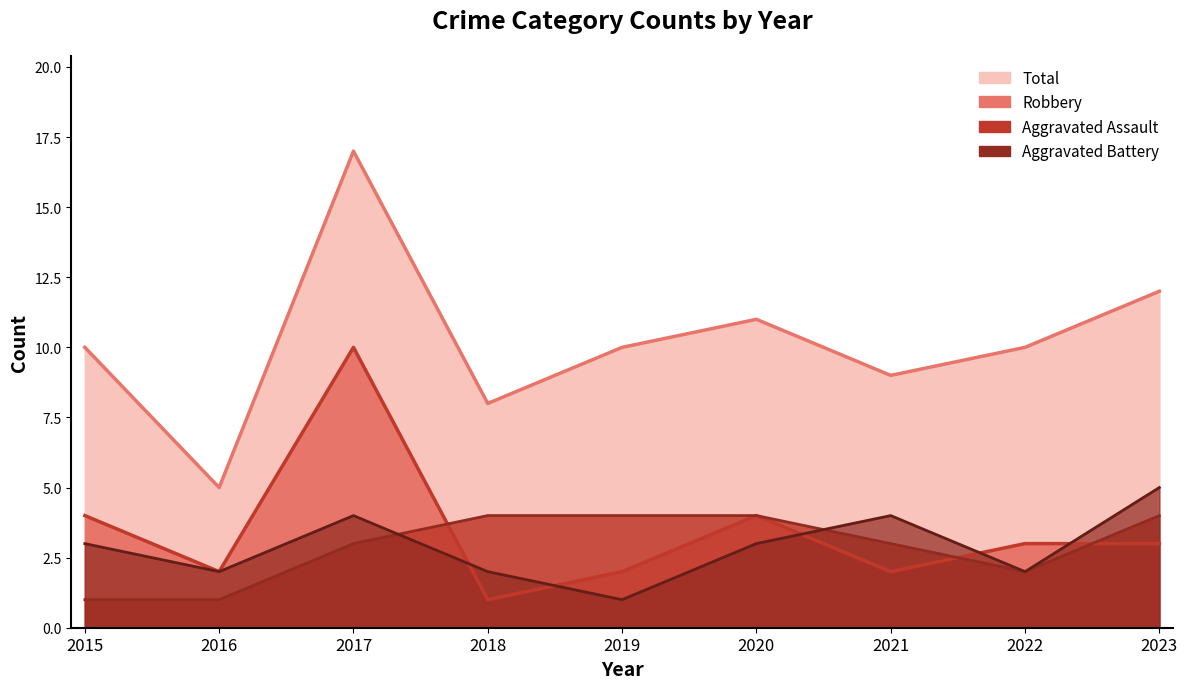

How many values in the Aggravated Battery series exceed 3?

3